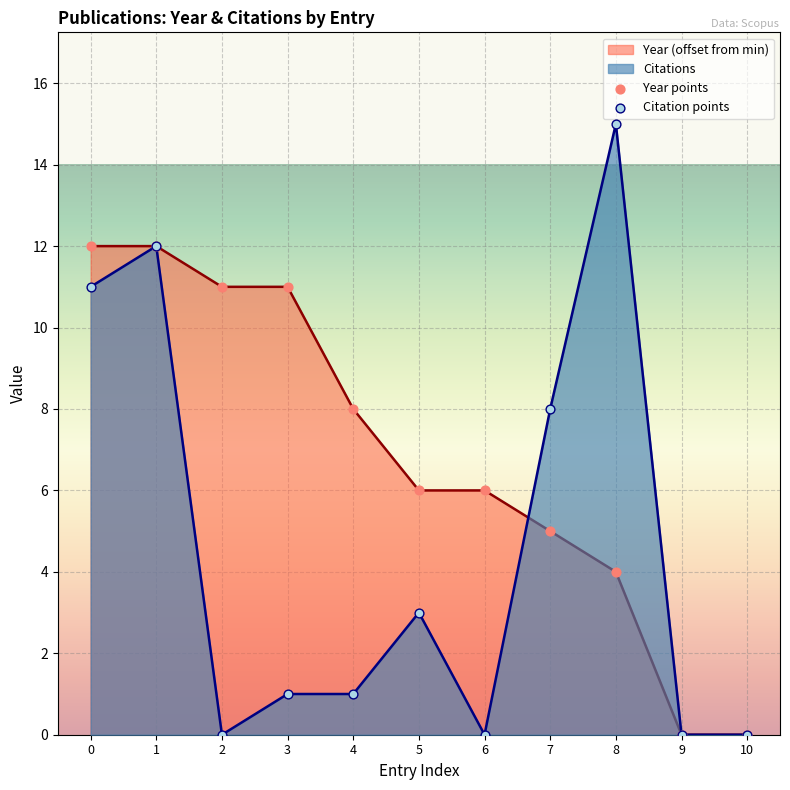

Which series contains the lowest Y value?

Citations